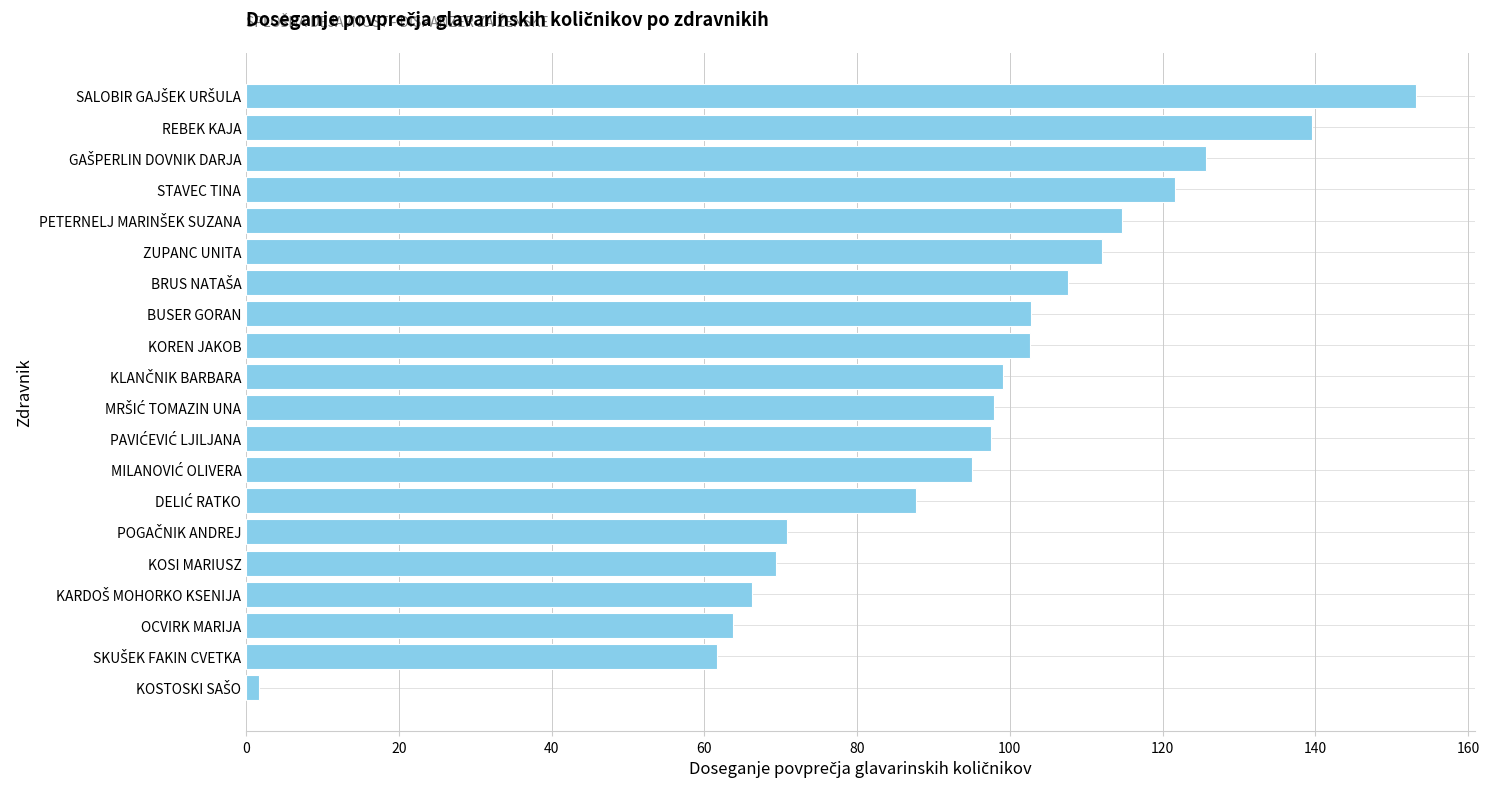

What is the maximum value shown in the chart?

153.2